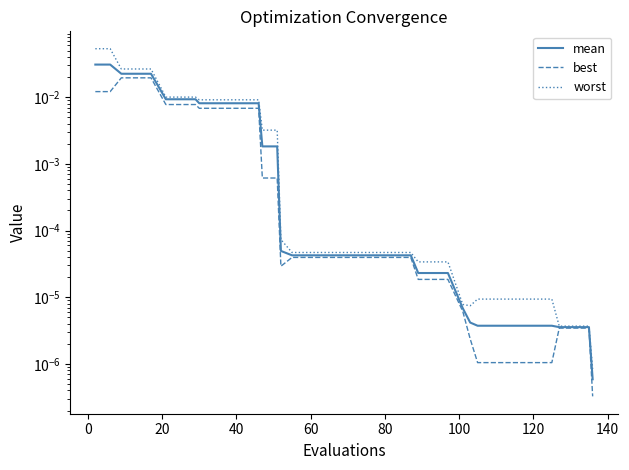

True or false: worst has more than 1 interior local peaks.

False